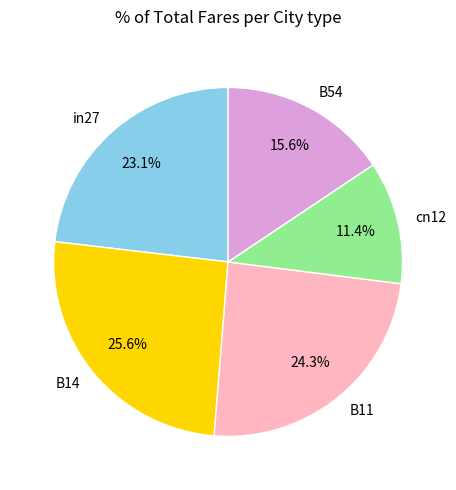

How many segments does this pie chart have?

5